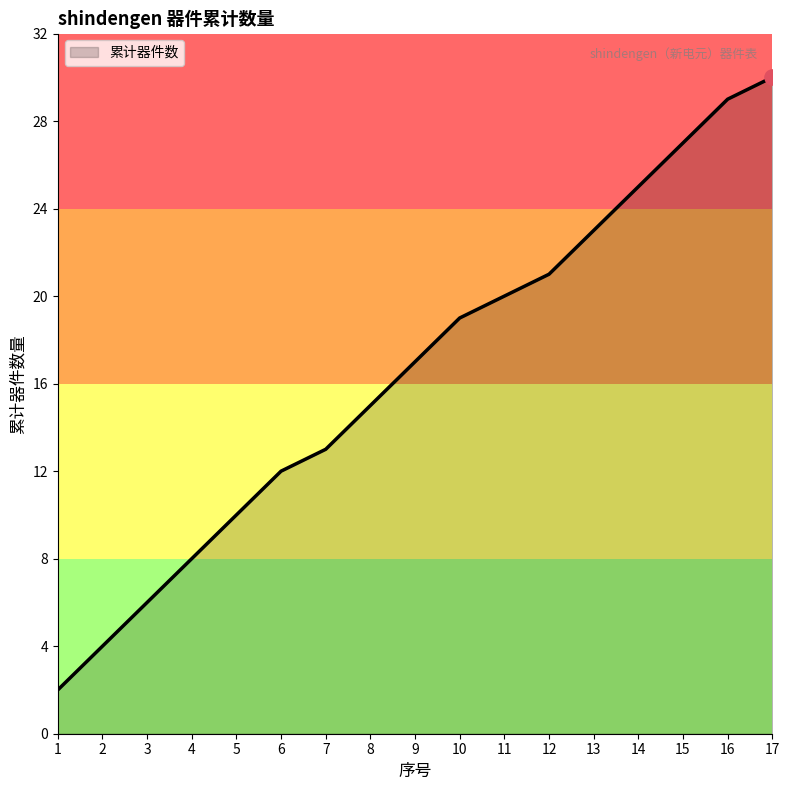

What is the change in value from 1 to 17?

+28